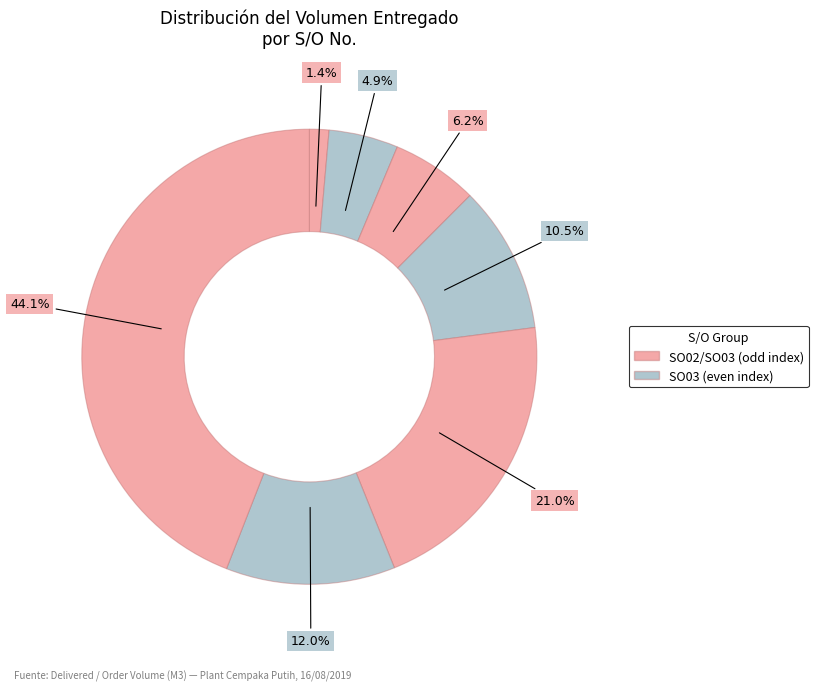

Is there a majority slice in this chart?

No